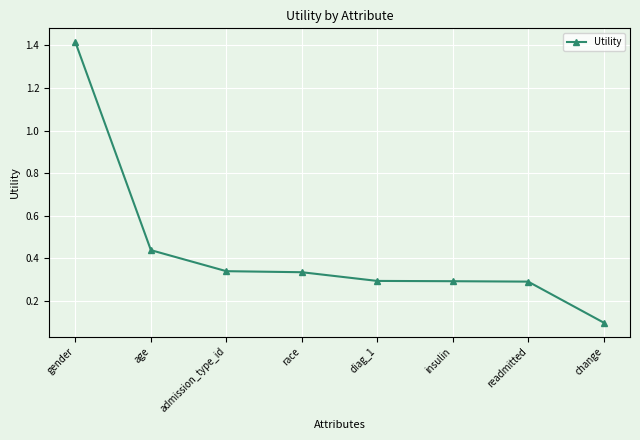

The value at race is 0.3. True or false?

True